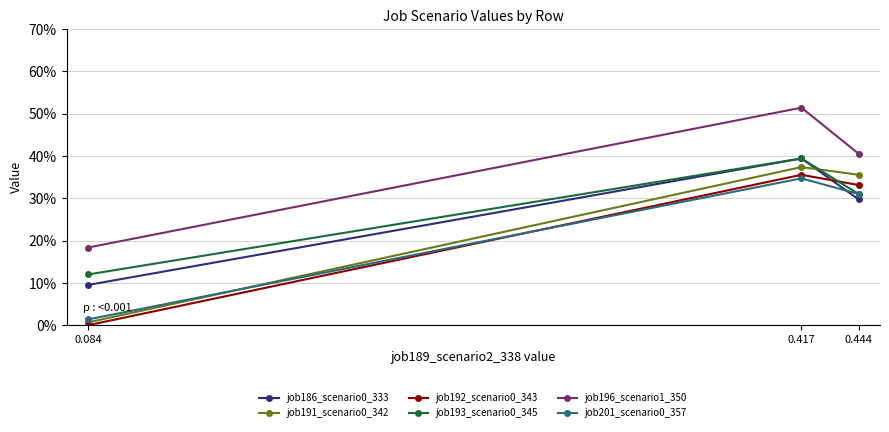

Is it true that job192_scenario0_343 equals 0.0 at 0.084?

True